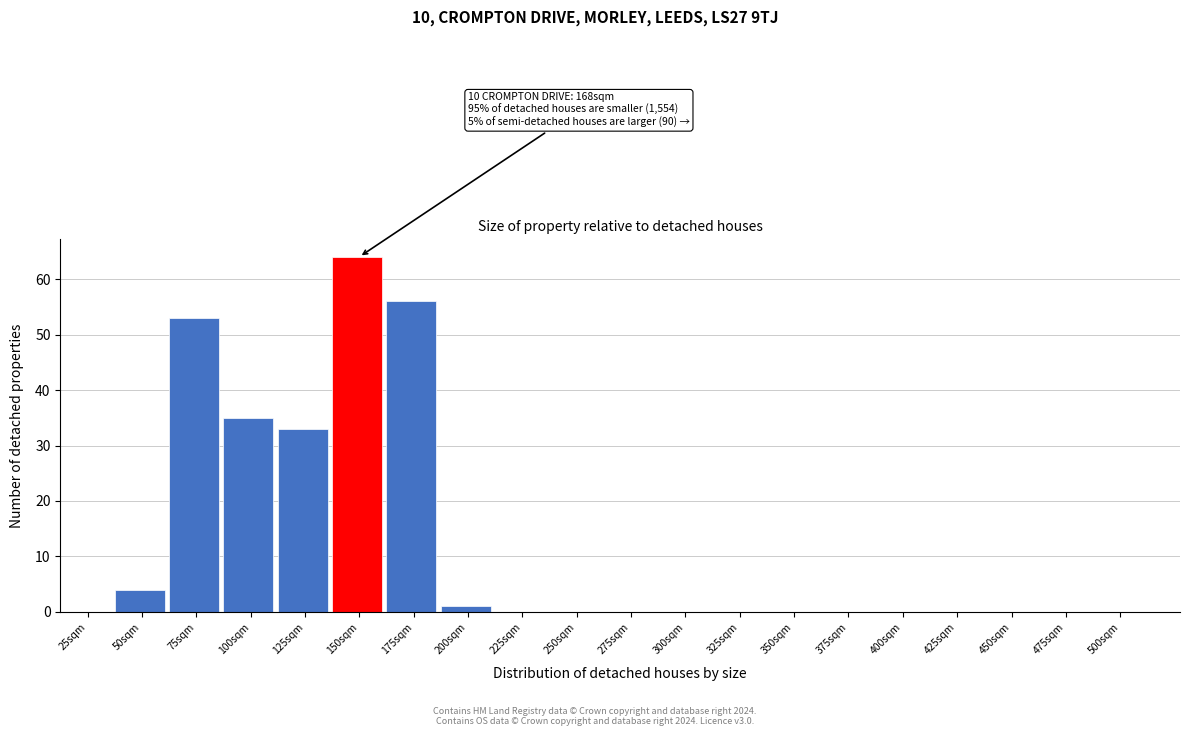

Reading left to right, extract all data points from this chart.

25sqm=0	50sqm=4	75sqm=53	100sqm=35	125sqm=33	150sqm=64	175sqm=56	200sqm=1	225sqm=0	250sqm=0	275sqm=0	300sqm=0	325sqm=0	350sqm=0	375sqm=0	400sqm=0	425sqm=0	450sqm=0	475sqm=0	500sqm=0